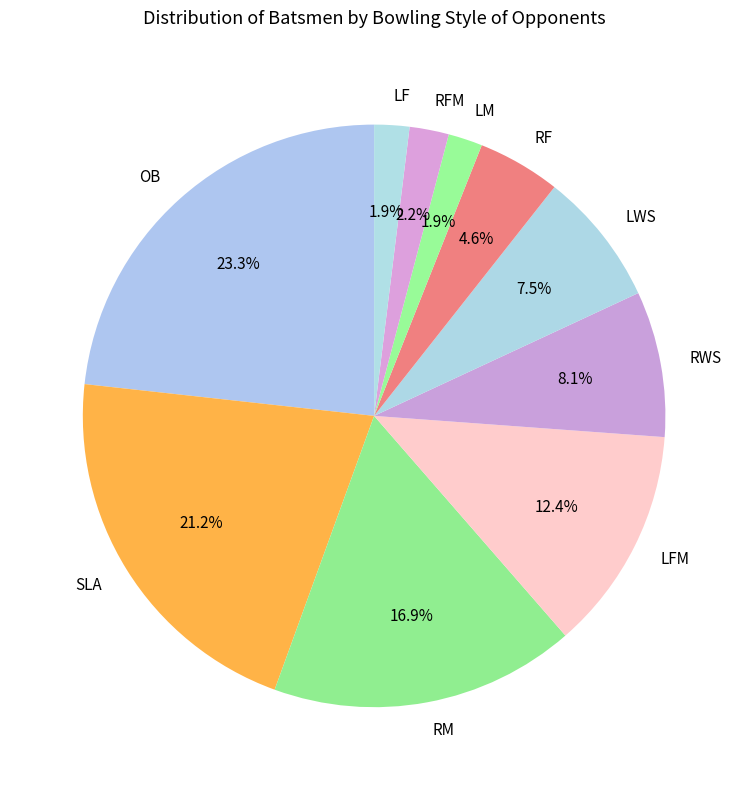

Is there any slice that represents more than half of the pie?

No